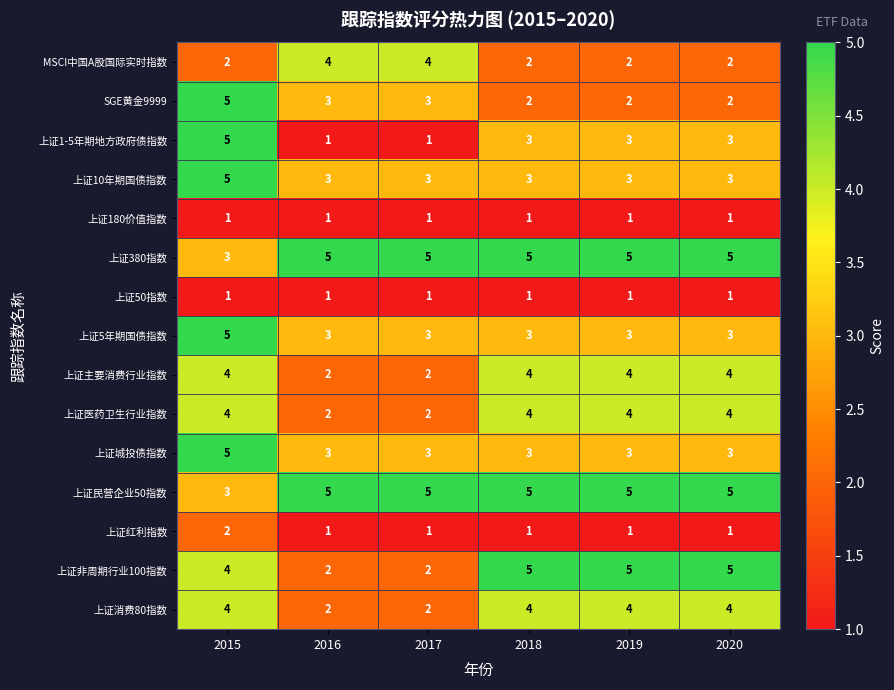

Which series has the largest range (max minus min)?

上证1-5年期地方政府债指数